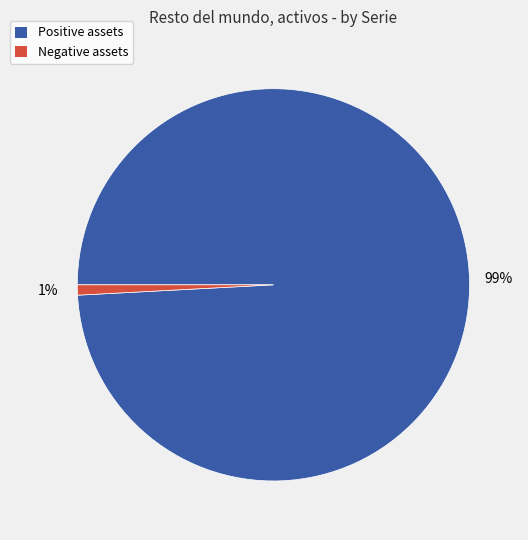

To the nearest percent, what is the average slice percentage?

50%